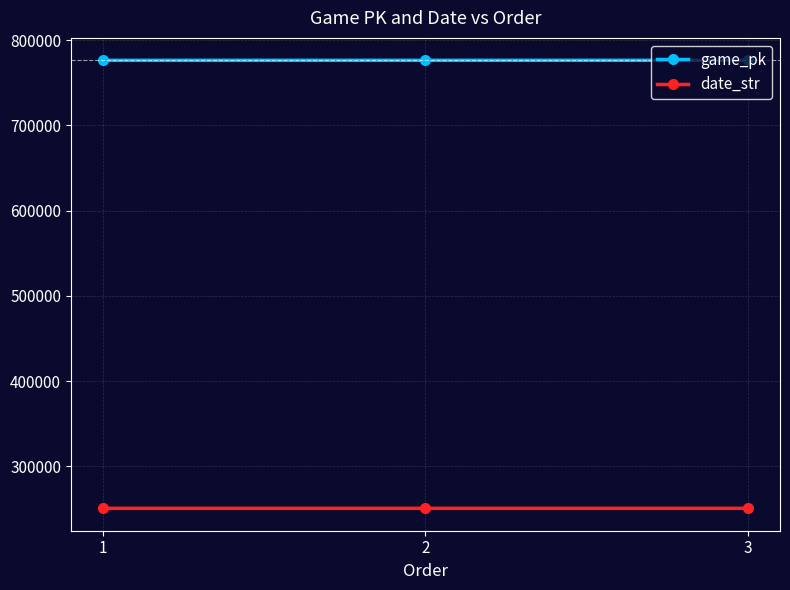

At how many categories does at least one series exceed 465156?

3